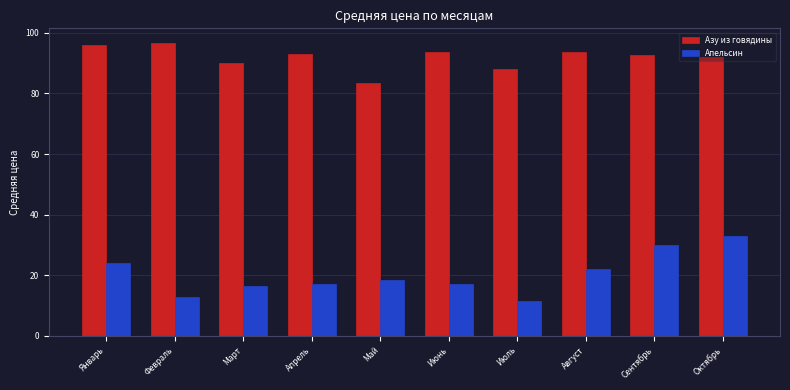

At which label does Азу из говядины first exceed 93?

Январь